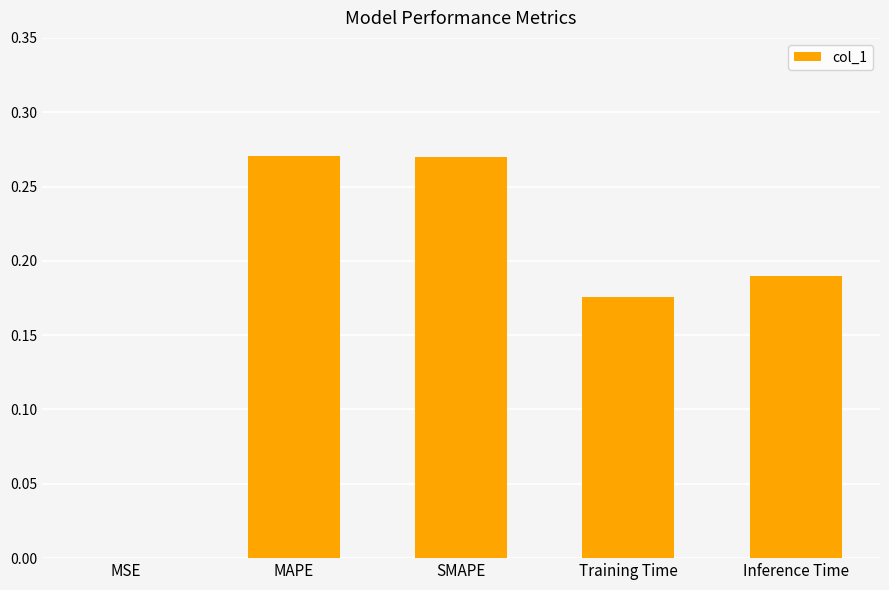

Between MSE and Training Time, which is larger?

Training Time